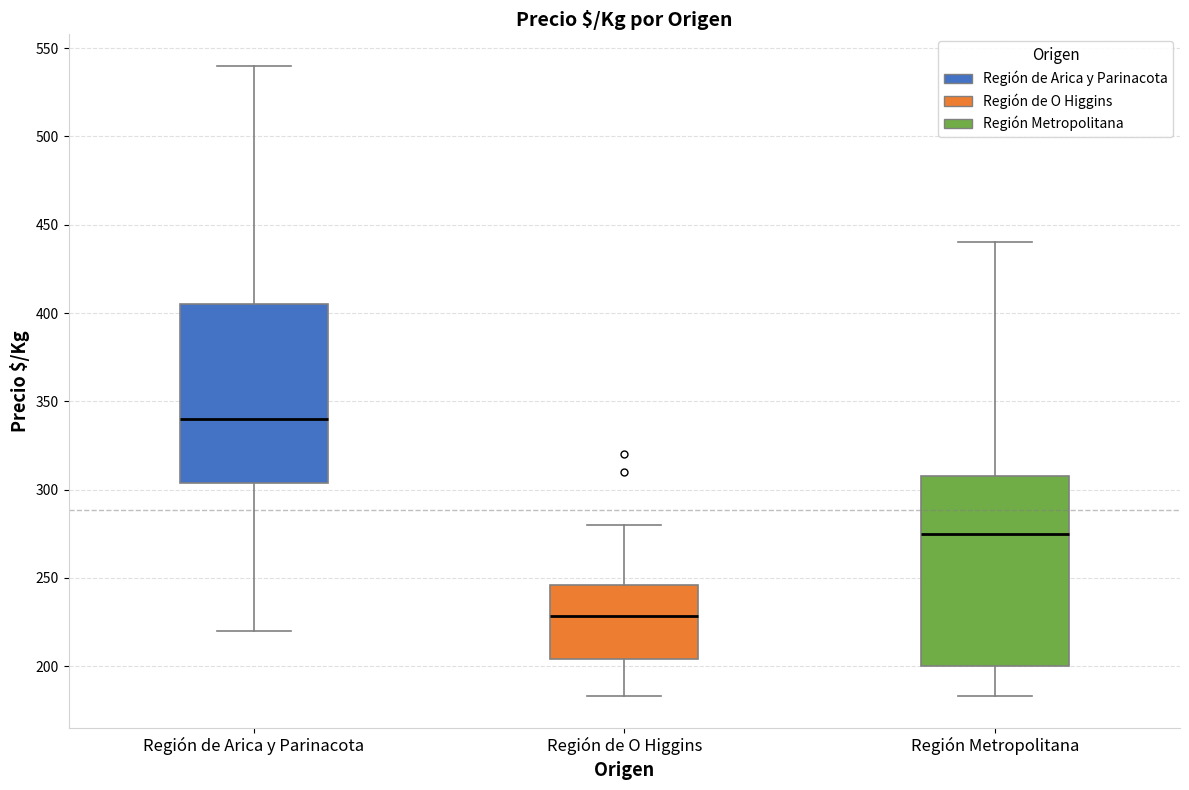

Reading left to right, read every box against the y-axis: the position of its median line, the range the box covers, and the ends of its whiskers. The values are not printed on the chart, so give them approximately, as read against the axis.

Región de Arica y Parinacota: median 340, box 305 to 405, whiskers 220 to 540
Región de O Higgins: median 230, box 205 to 245, whiskers 185 to 280
Región Metropolitana: median 275, box 200 to 310, whiskers 185 to 440